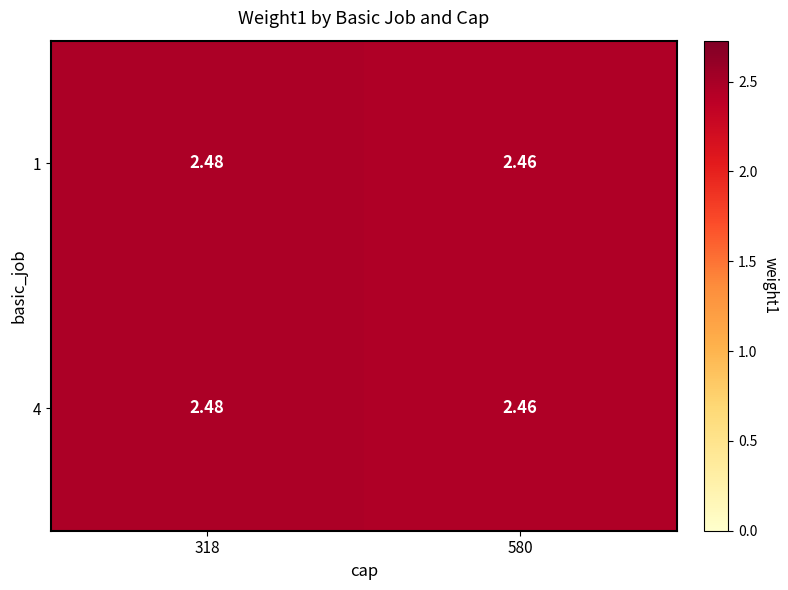

At which category is the sum across all series the highest?

318